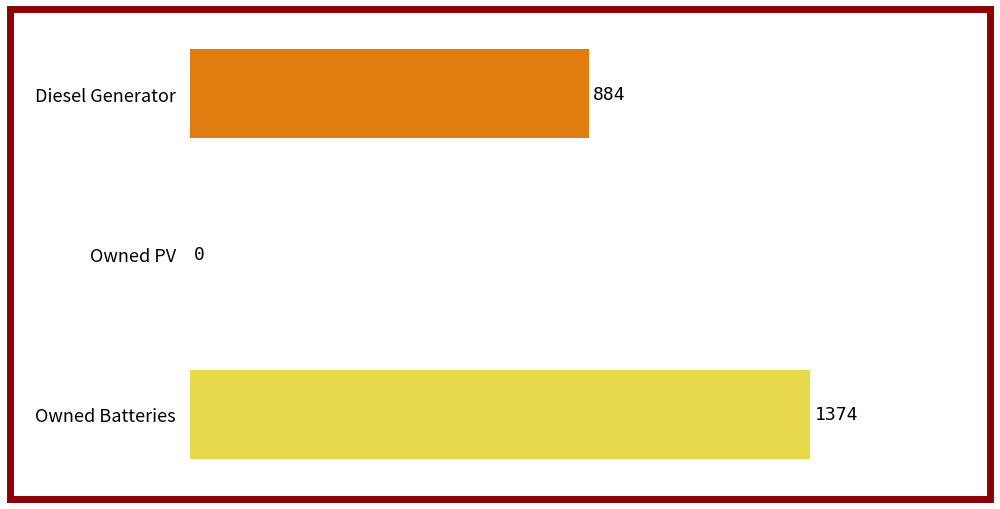

What is the sum of the values at Owned Batteries and Owned PV?

1374